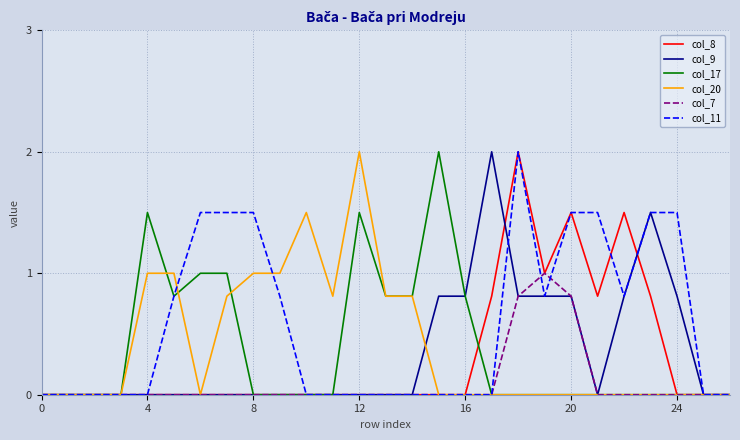

Which series has the largest total across all categories?

col_11